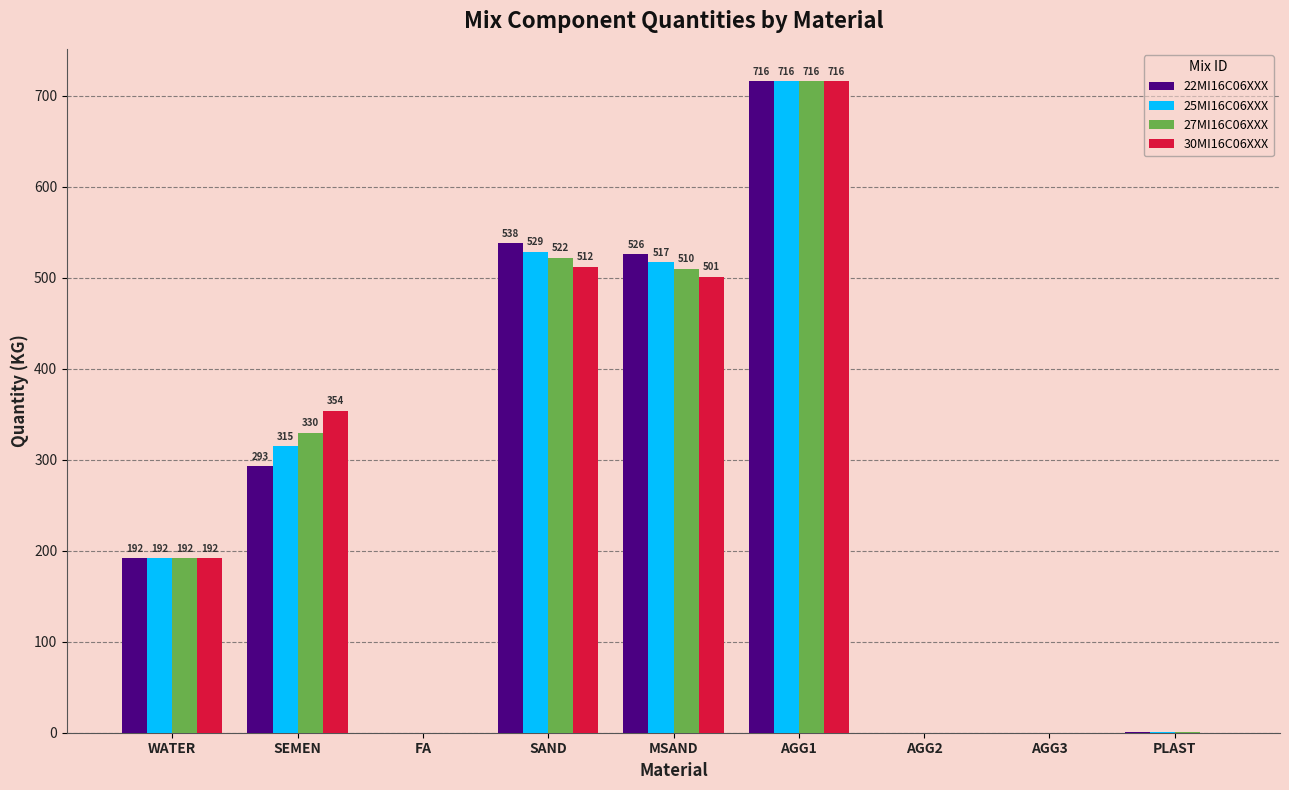

How many categories are shown in the chart?

9